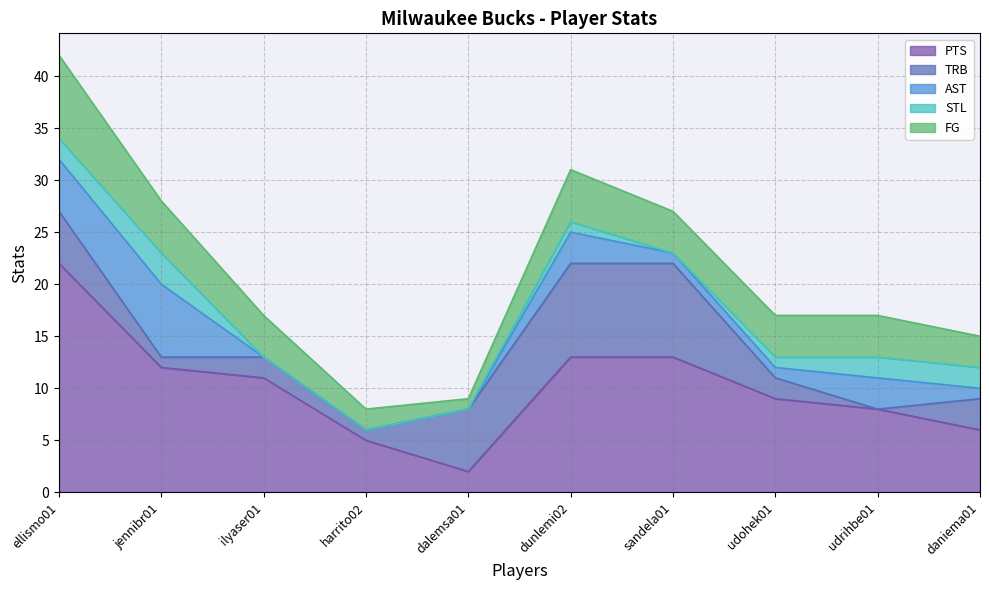

How many data points does each series have?

10